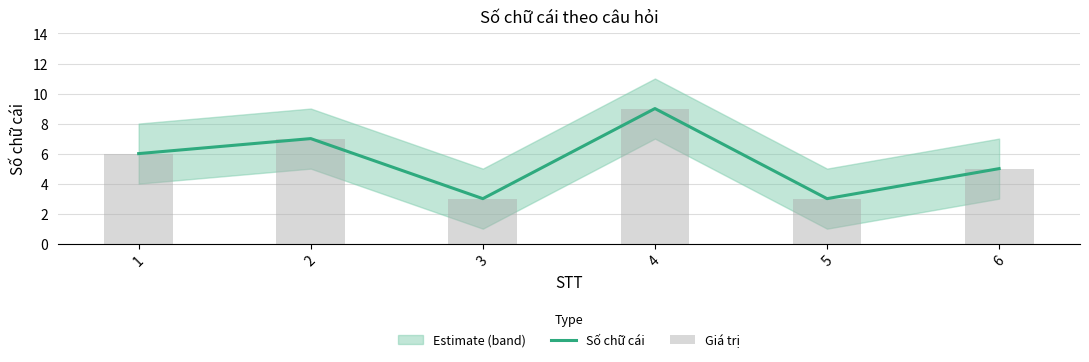

At which label does Số chữ cái reach its peak?

4